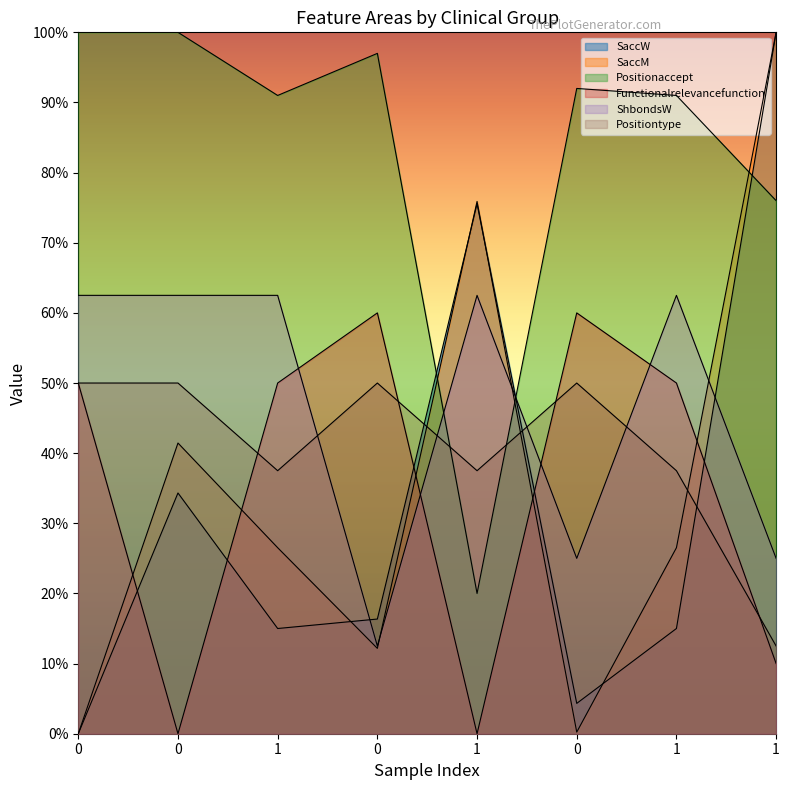

Between which two adjacent categories do Positionaccept and ShbondsW first intersect?

0 and 1